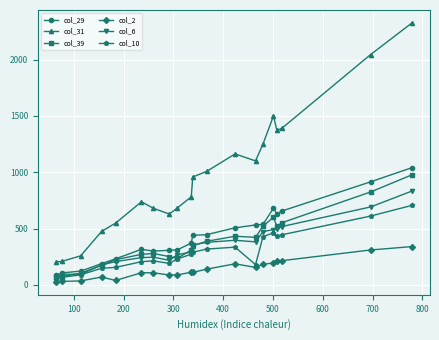

True or false: col_10 has more than 1 points higher than both neighbors.

True